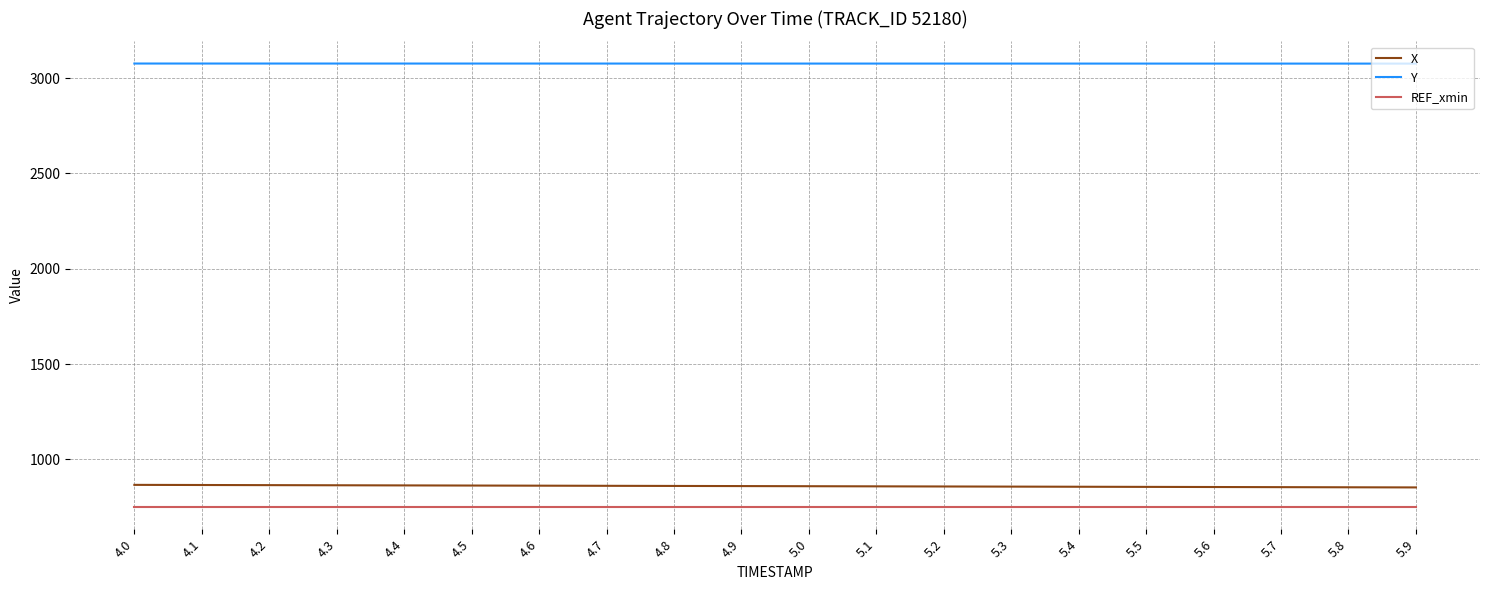

True or false: X has a value of 1439.9 at 5.5.

False